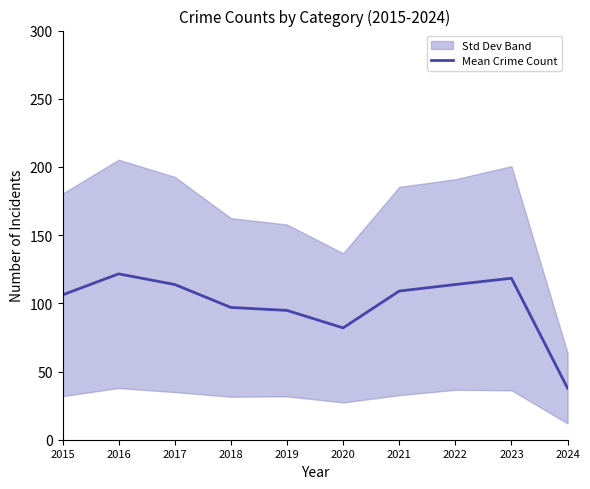

Reading left to right, list all the values displayed in this chart.

106.2	121.6	113.8	97.0	94.8	82.0	109.0	113.8	118.4	37.8